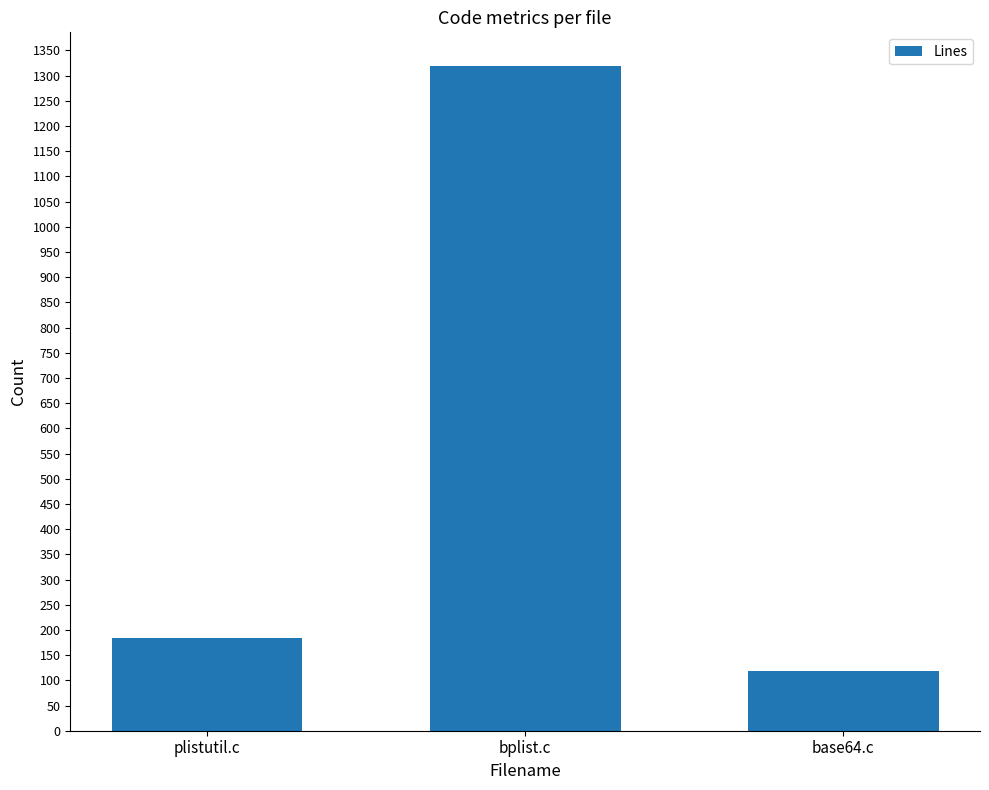

Rank the categories by value from lowest to highest.

base64.c, plistutil.c, bplist.c